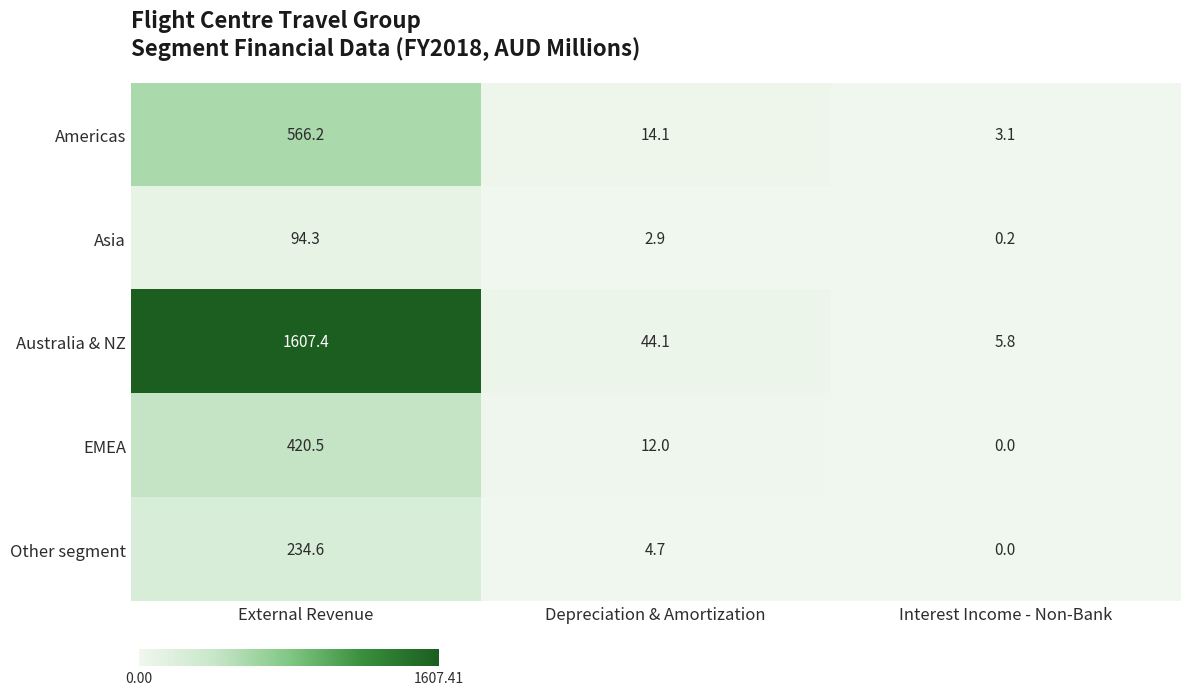

Reading left to right, list all the values displayed in this chart.

Americas: External Revenue=566.2	Depreciation & Amortization=14.1	Interest Income - Non-Bank=3.1
Asia: External Revenue=94.3	Depreciation & Amortization=2.9	Interest Income - Non-Bank=0.2
Australia & NZ: External Revenue=1607.4	Depreciation & Amortization=44.1	Interest Income - Non-Bank=5.8
EMEA: External Revenue=420.5	Depreciation & Amortization=12.0	Interest Income - Non-Bank=0.0
Other segment: External Revenue=234.6	Depreciation & Amortization=4.7	Interest Income - Non-Bank=0.0